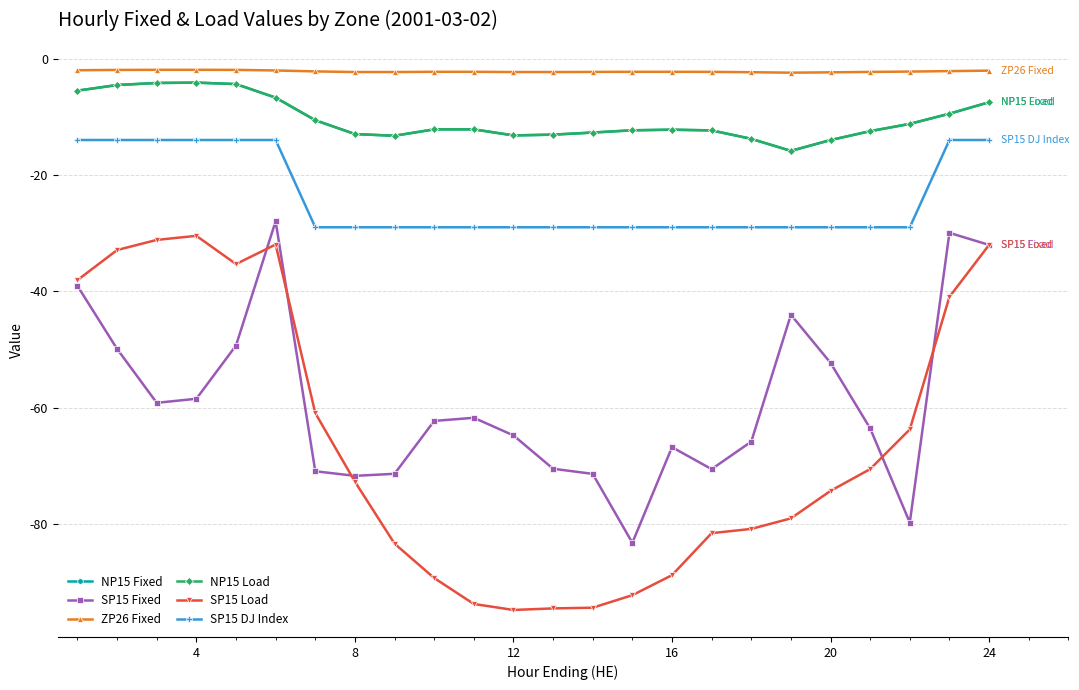

Is this an area chart (filled region under the line)?

No